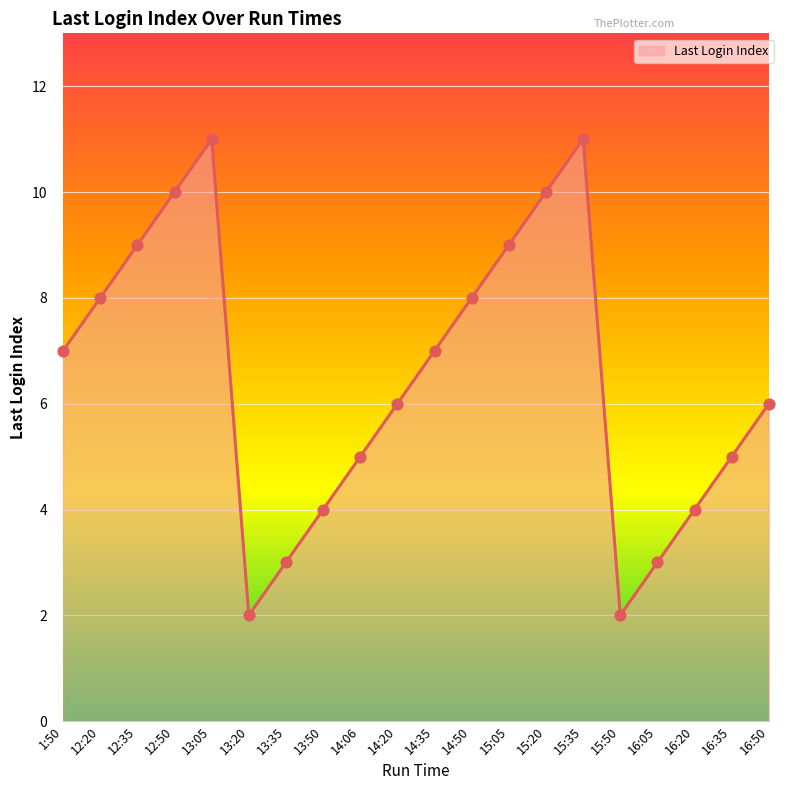

What is the change in value from 13:20 to 15:05?

+7